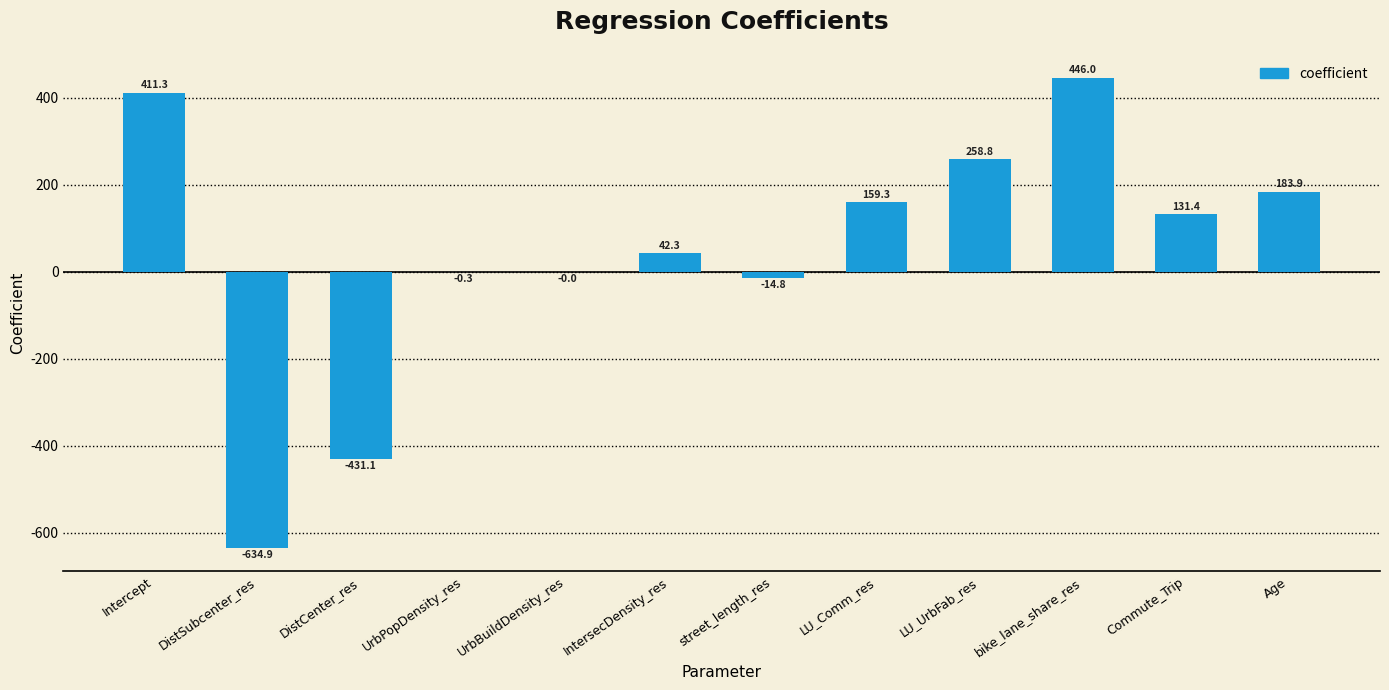

Does the chart contain stacked bars?

No